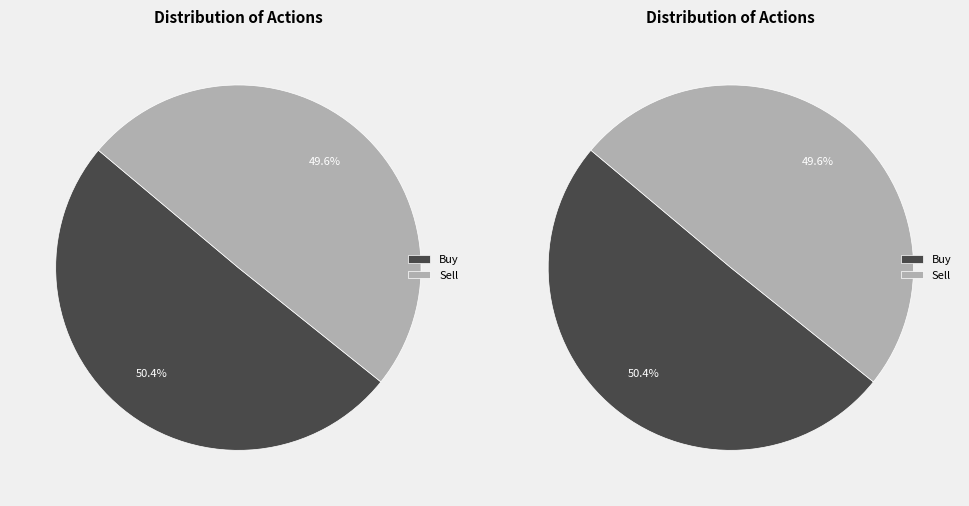

Rank the categories by value from highest to lowest.

Buy, Sell